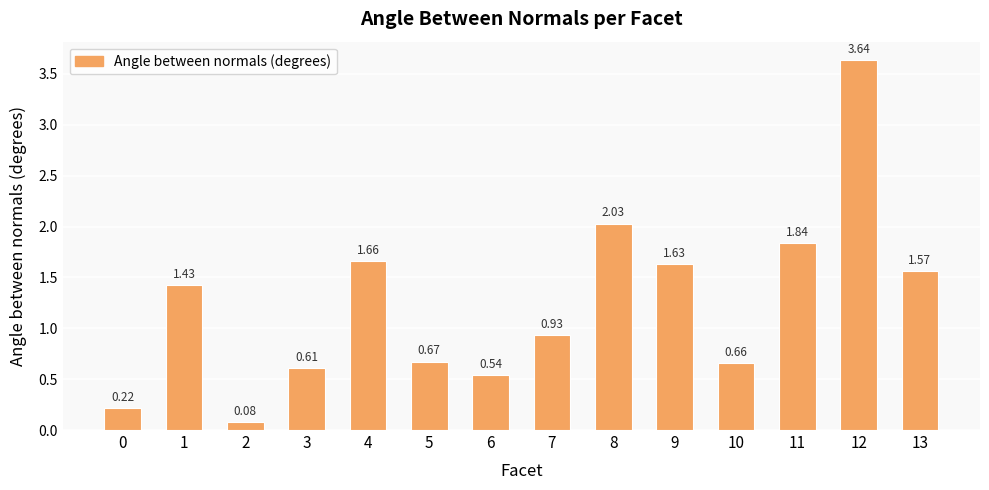

What is the average value?

1.2